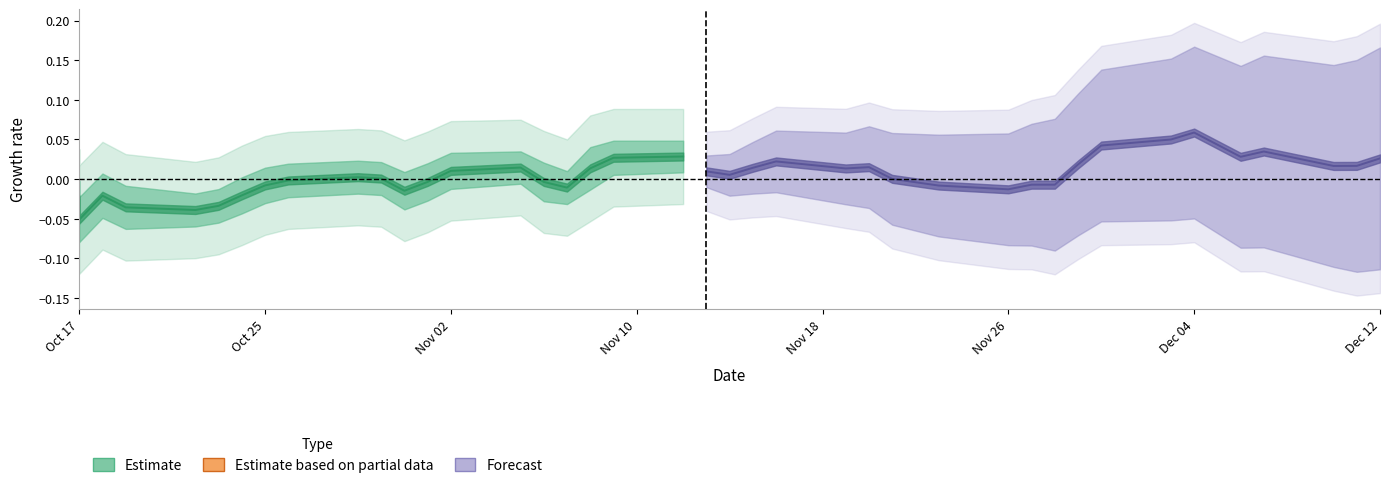

How many negative values does the Estimate series have?

13